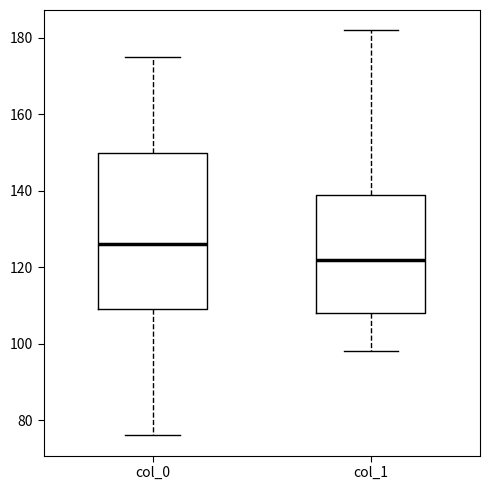

Reading left to right, read every box against the y-axis: the position of its median line, the range the box covers, and the ends of its whiskers. The values are not printed on the chart, so give them approximately, as read against the axis.

col_0: median 126, box 110 to 150, whiskers 76 to 176
col_1: median 122, box 108 to 140, whiskers 98 to 182